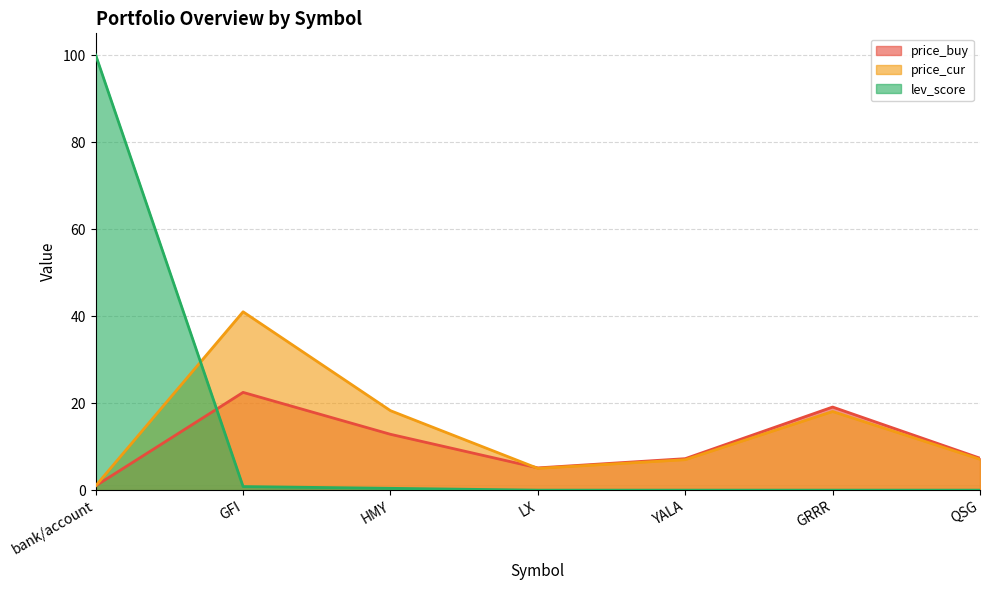

List the labels in order of price_buy value, largest first.

GFI, GRRR, HMY, QSG, YALA, LX, bank/account